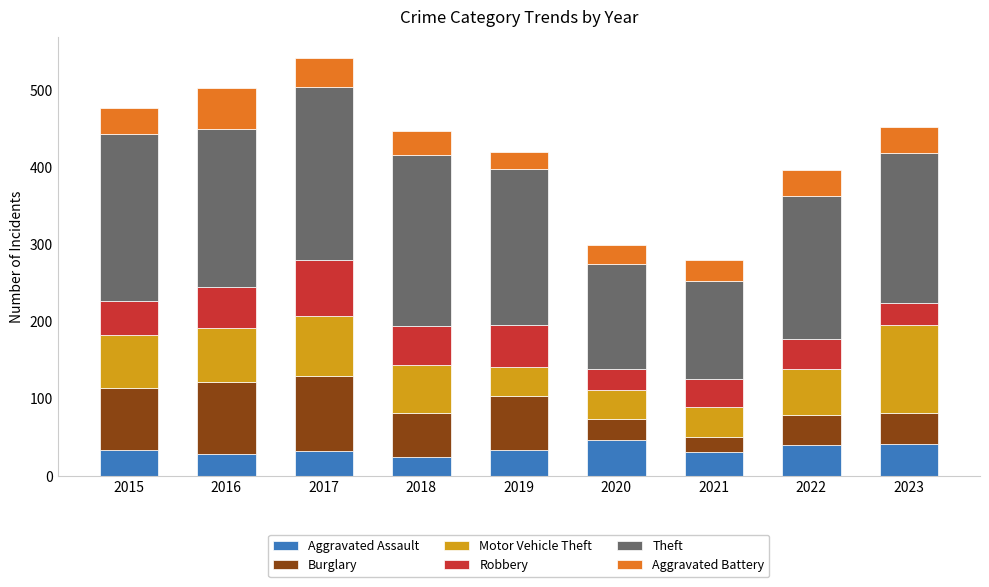

What are all the series names shown in the legend?

Aggravated Assault, Burglary, Motor Vehicle Theft, Robbery, Theft, Aggravated Battery